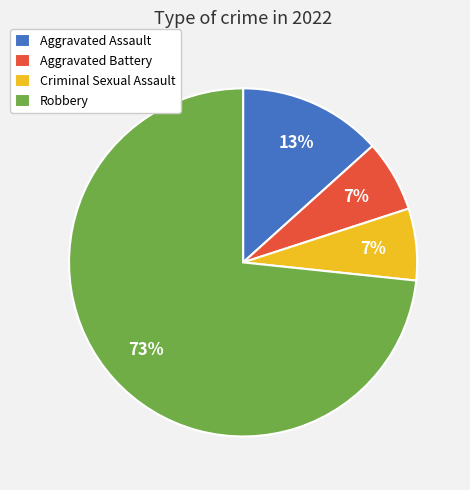

What is the majority slice?

Robbery